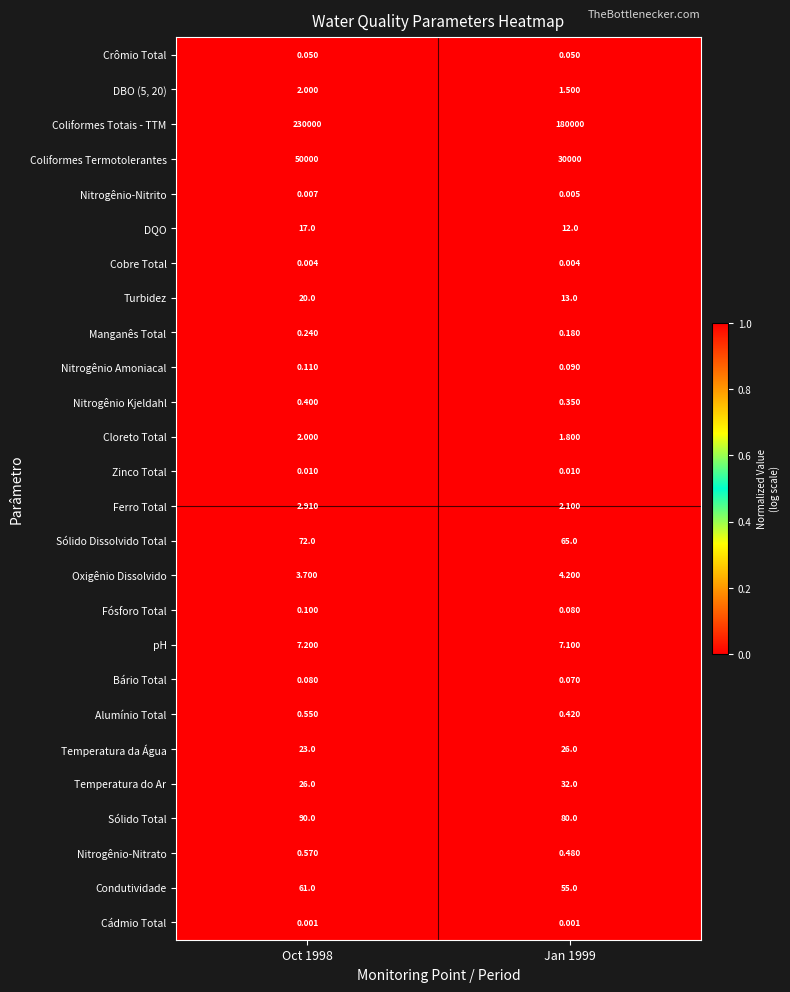

Is the value of Ferro Total at Jan 1999 greater than the value of Condutividade at Jan 1999?

No